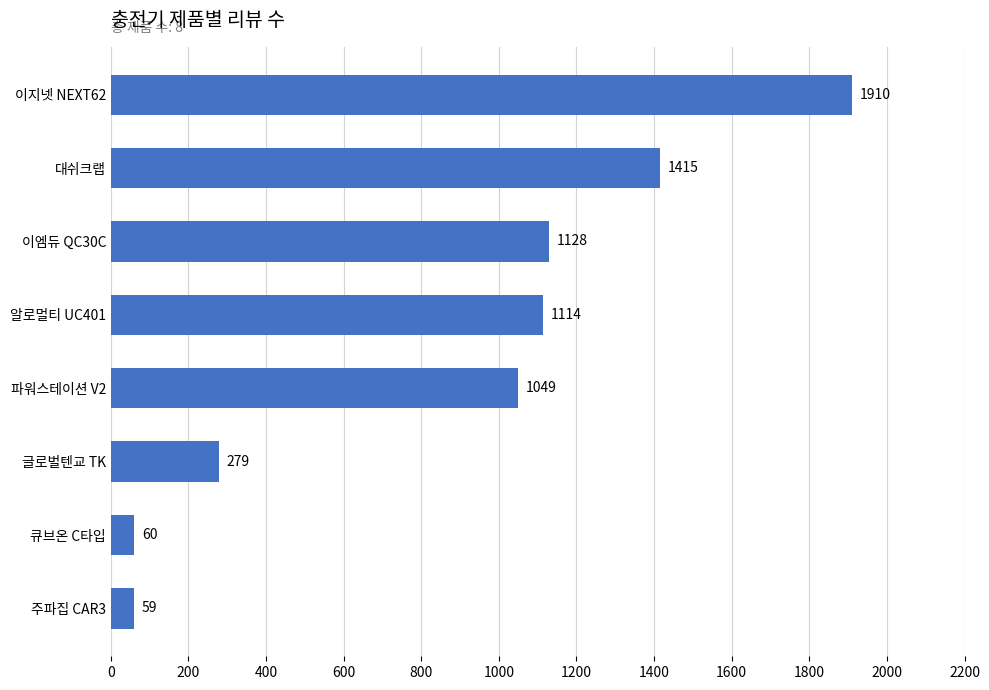

How many values are between 279 and 1415?

5